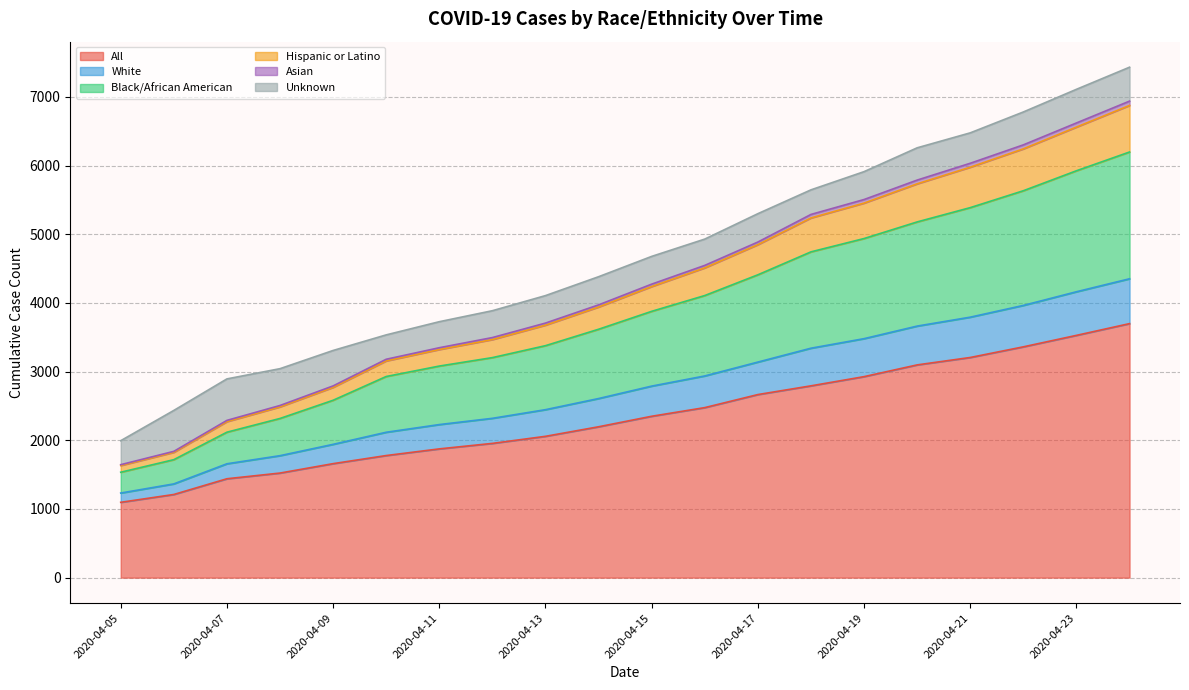

True or false: Asian and White cross at least once.

False